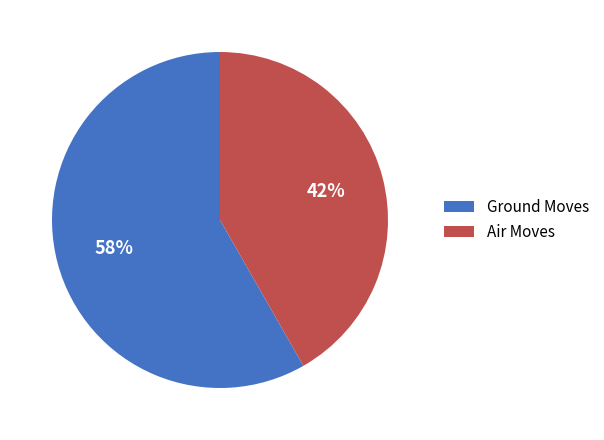

To the nearest percent, what is the average slice percentage?

50%